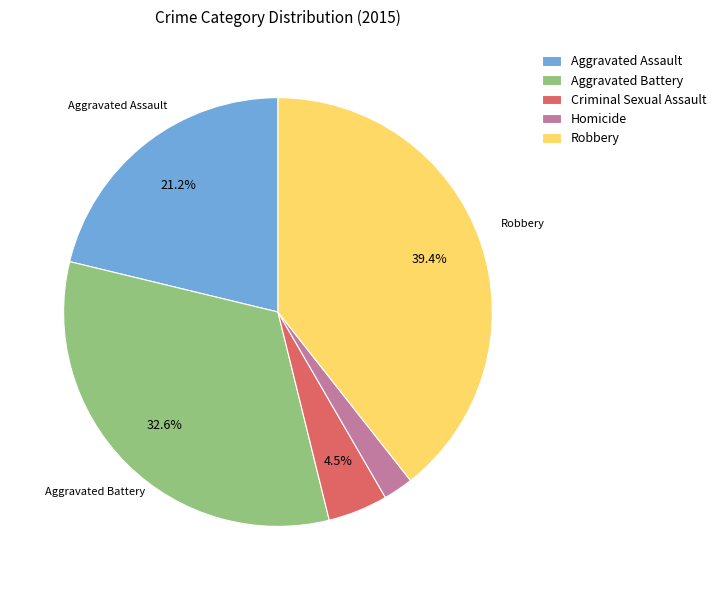

What is the largest slice in the pie chart?

Robbery